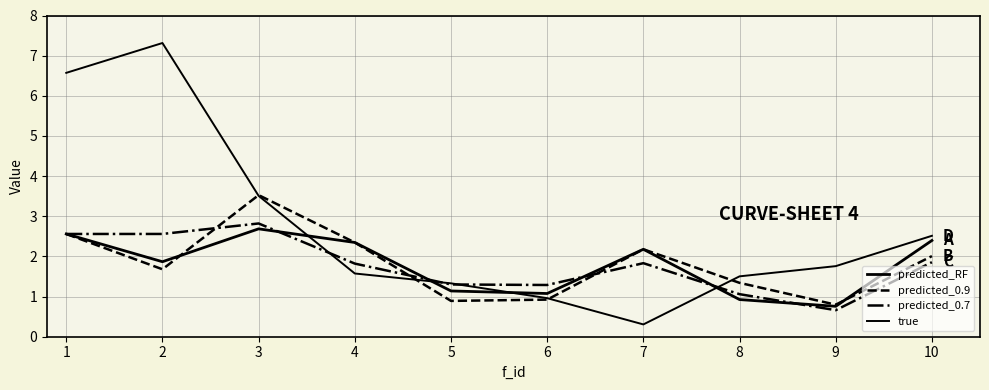

What is the spread (max minus min) of values at 9?

1.1